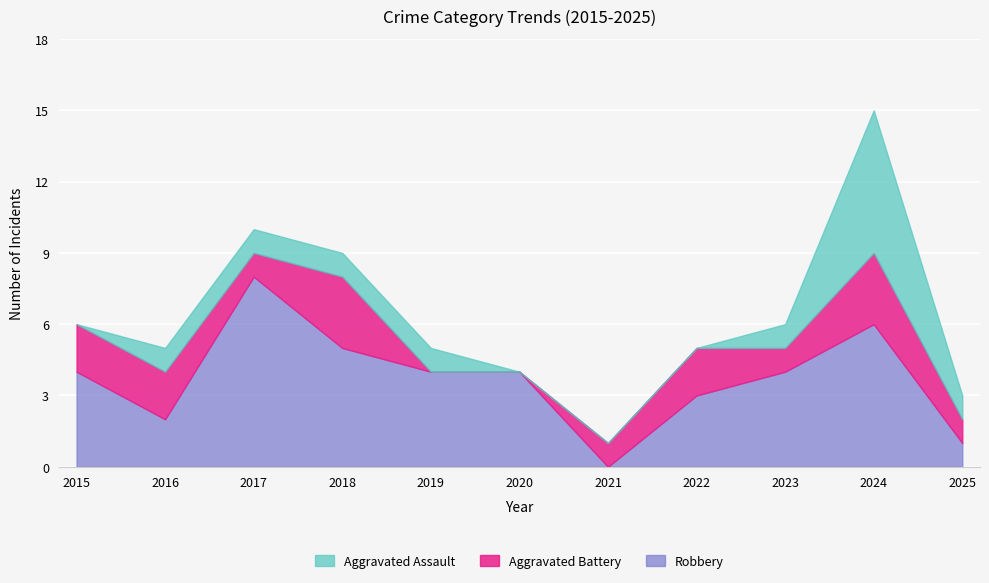

Which series changed the most between 2016 and 2017?

Robbery